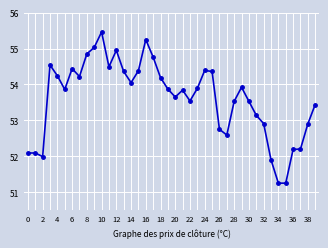

True or false: the data has more than 1 interior local peaks.

True